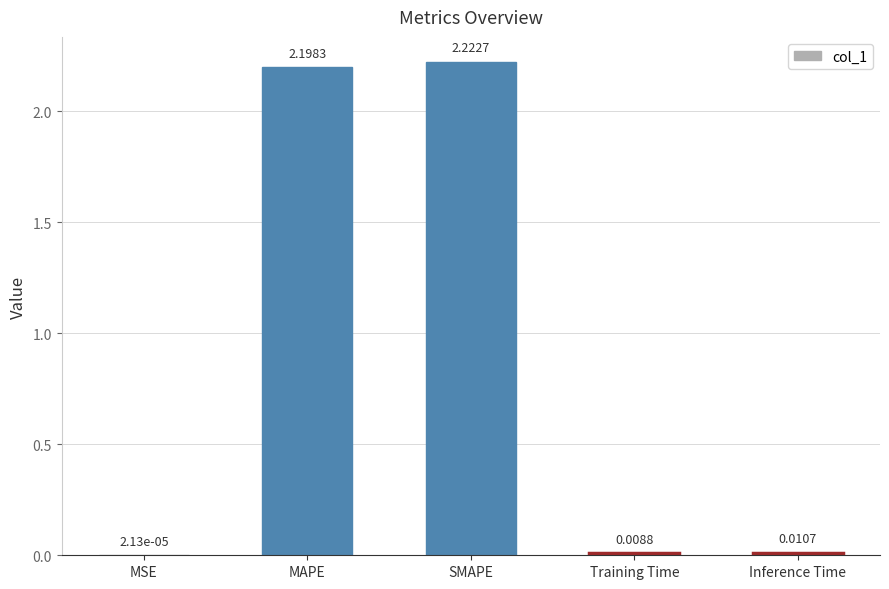

What is the sum of all values?

4.4